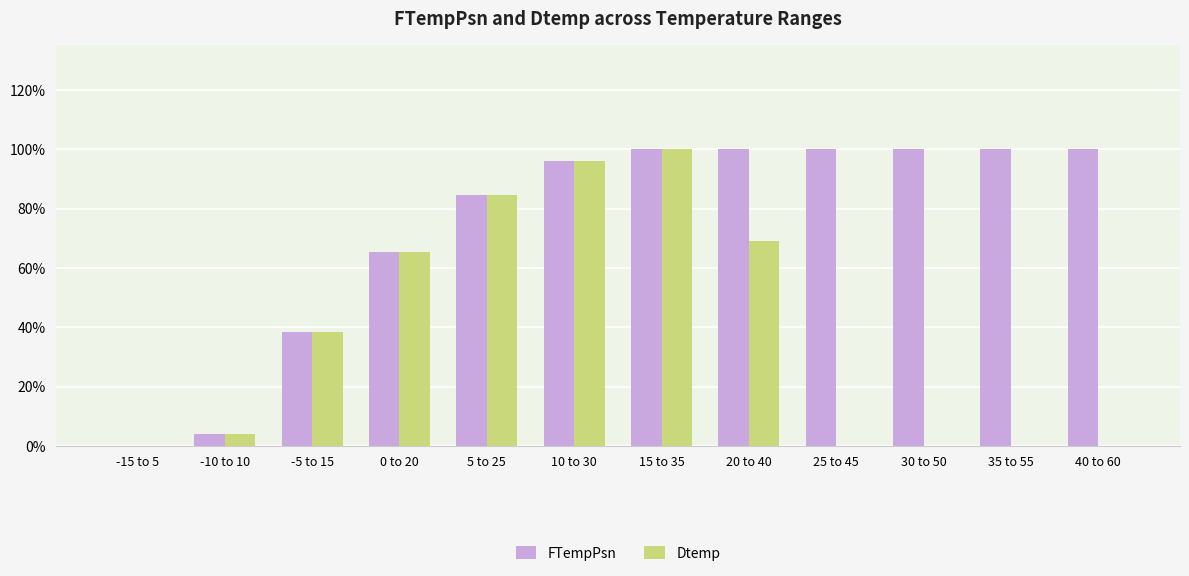

What are all the series names shown in the legend?

FTempPsn, Dtemp